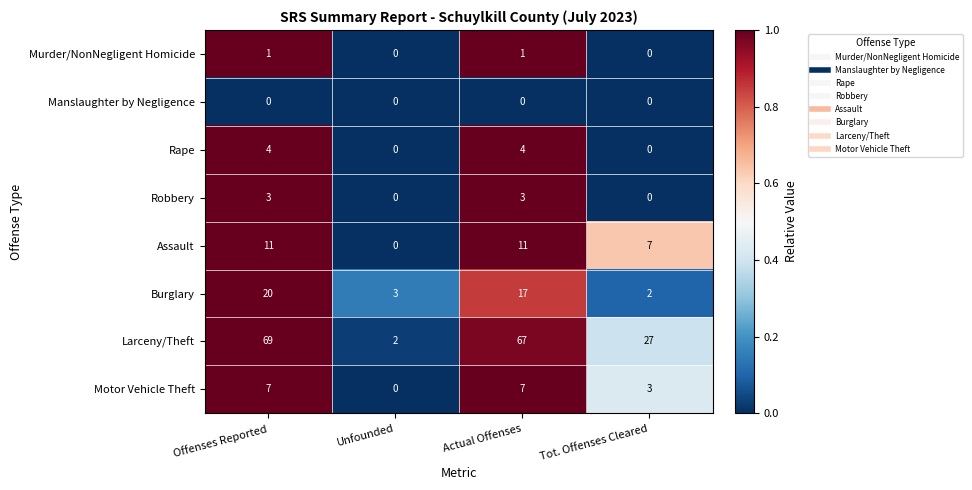

At Offenses Reported, list the series in order from largest to smallest.

Larceny/Theft, Burglary, Assault, Motor Vehicle Theft, Rape, Robbery, Murder/NonNegligent Homicide, Manslaughter by Negligence